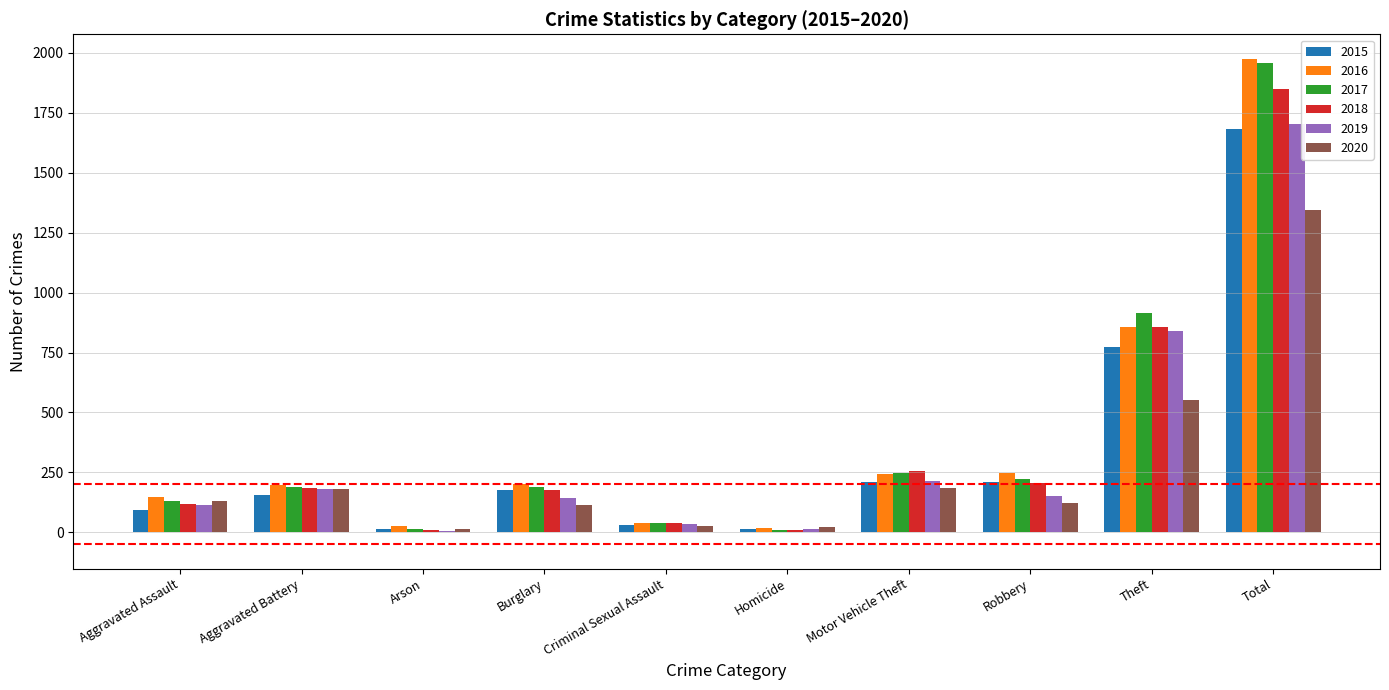

Which series has the largest range (max minus min)?

2016